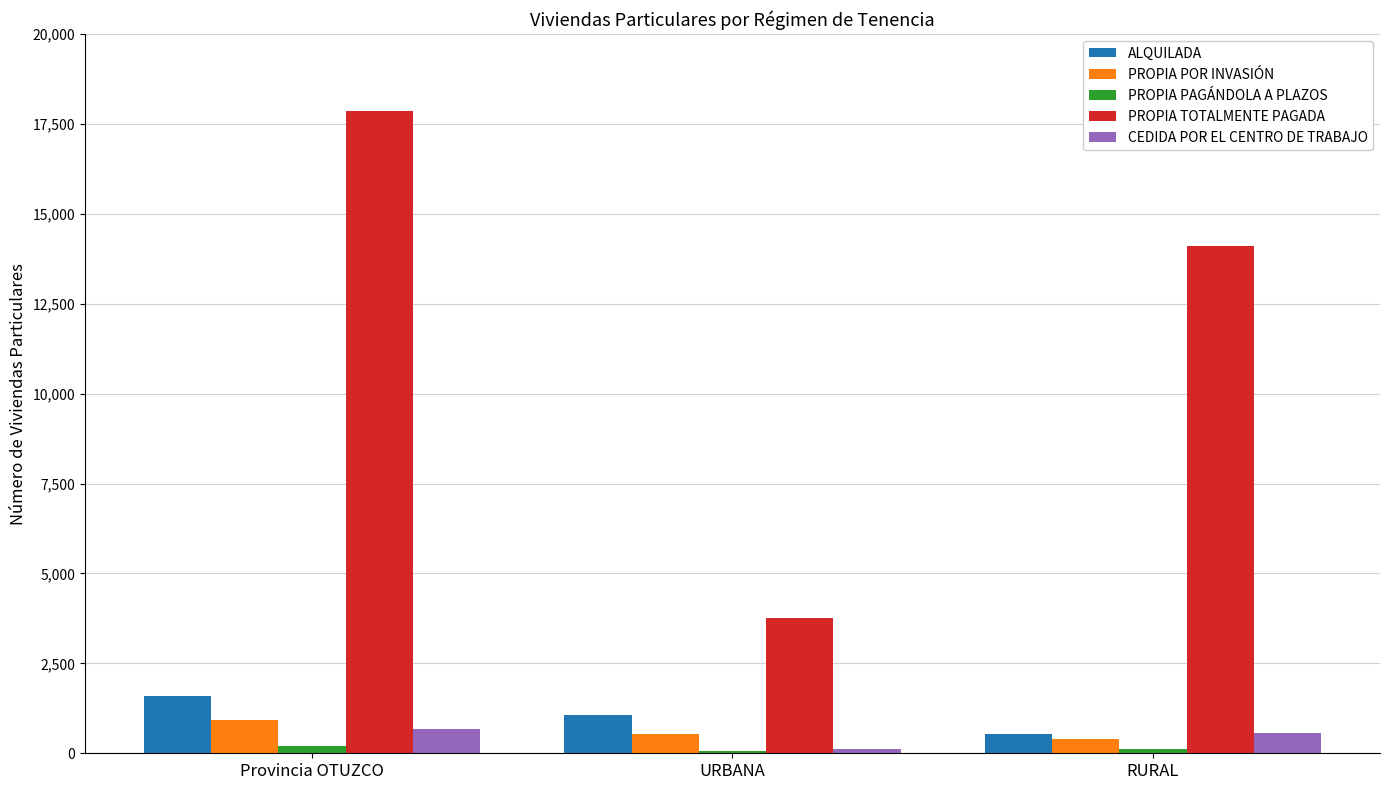

How many series are shown in this chart?

5